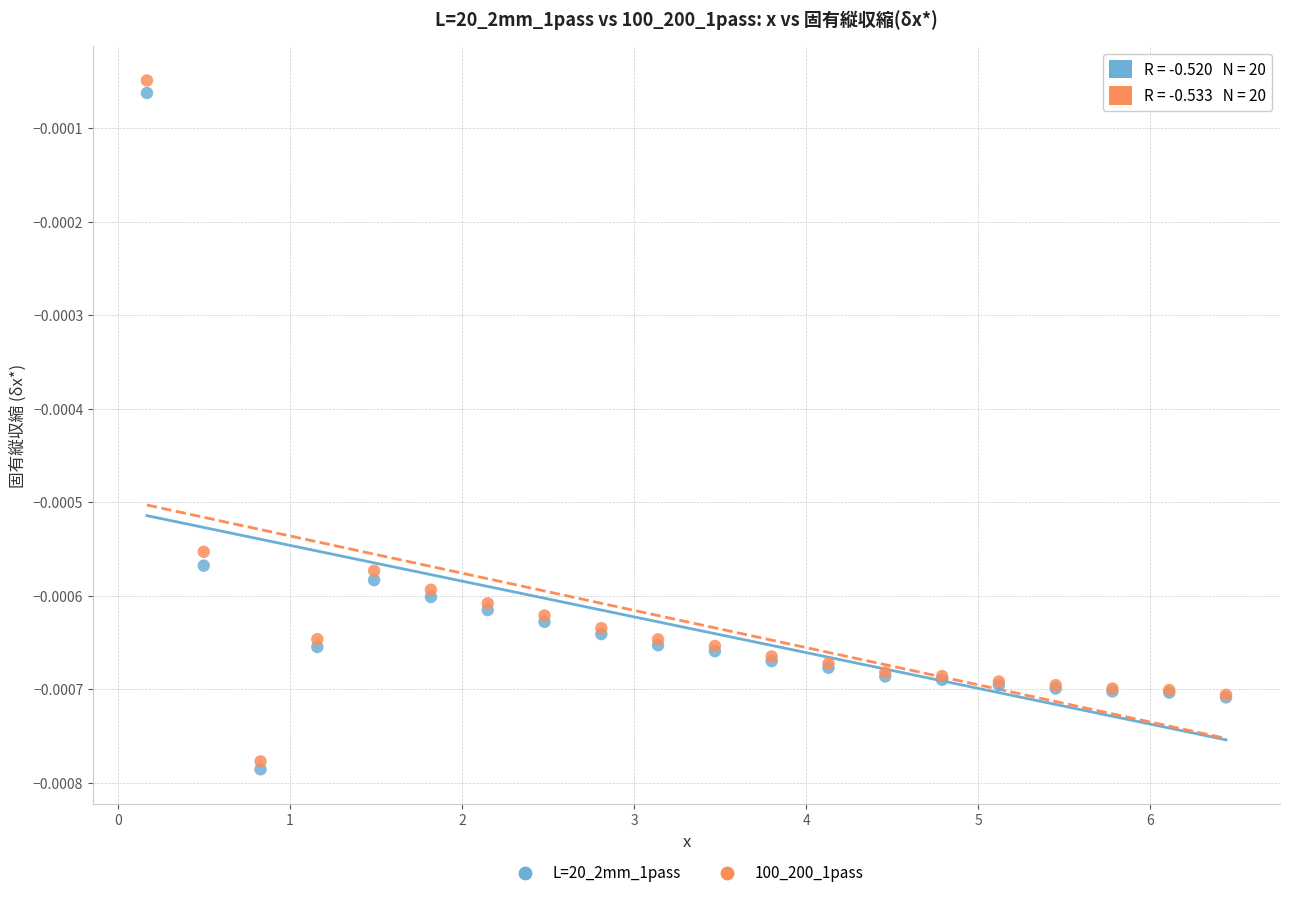

Which series contains the lowest Y value?

L=20_2mm_1pass